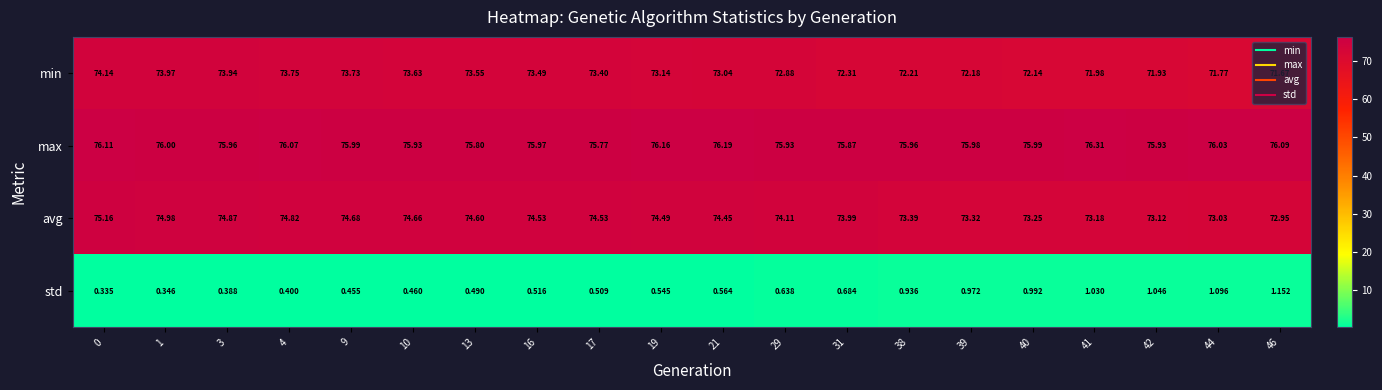

Rank the series by their maximum value, from highest to lowest.

max, avg, min, std